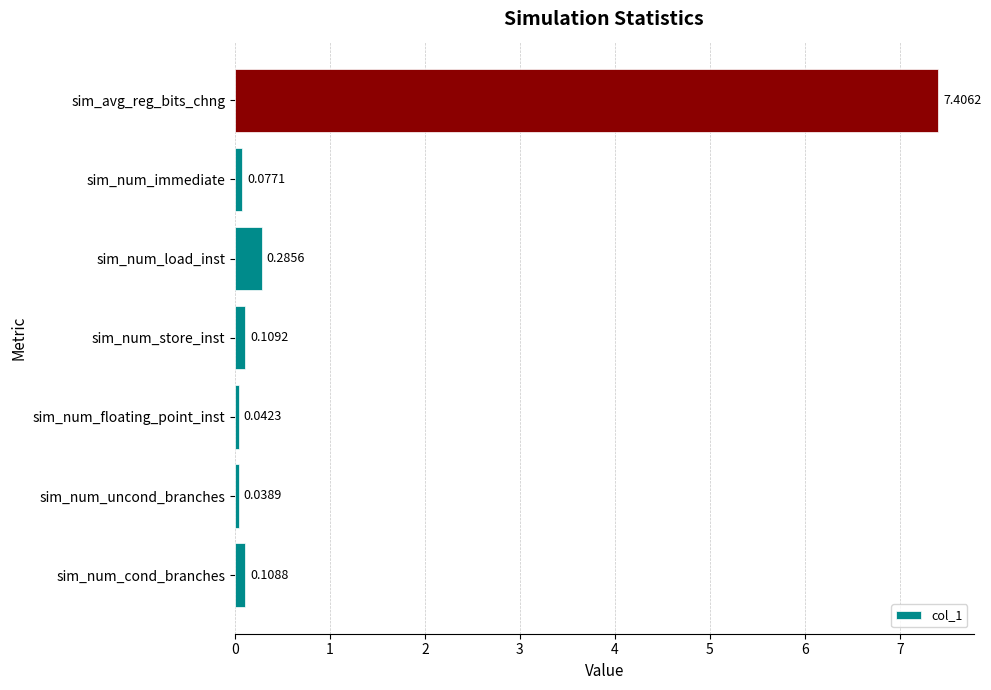

List the labels in order of value, smallest first.

sim_num_uncond_branches, sim_num_floating_point_inst, sim_num_immediate, sim_num_cond_branches, sim_num_store_inst, sim_num_load_inst, sim_avg_reg_bits_chng